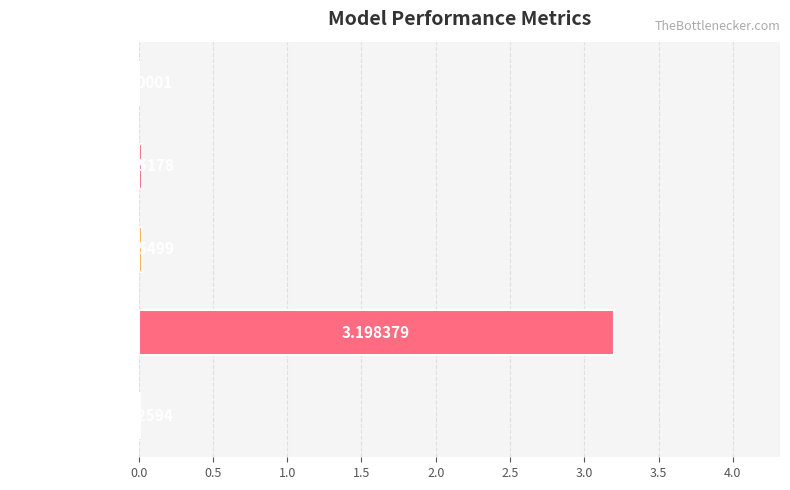

What is the change in value from SMAPE to Training Time?

+3.2